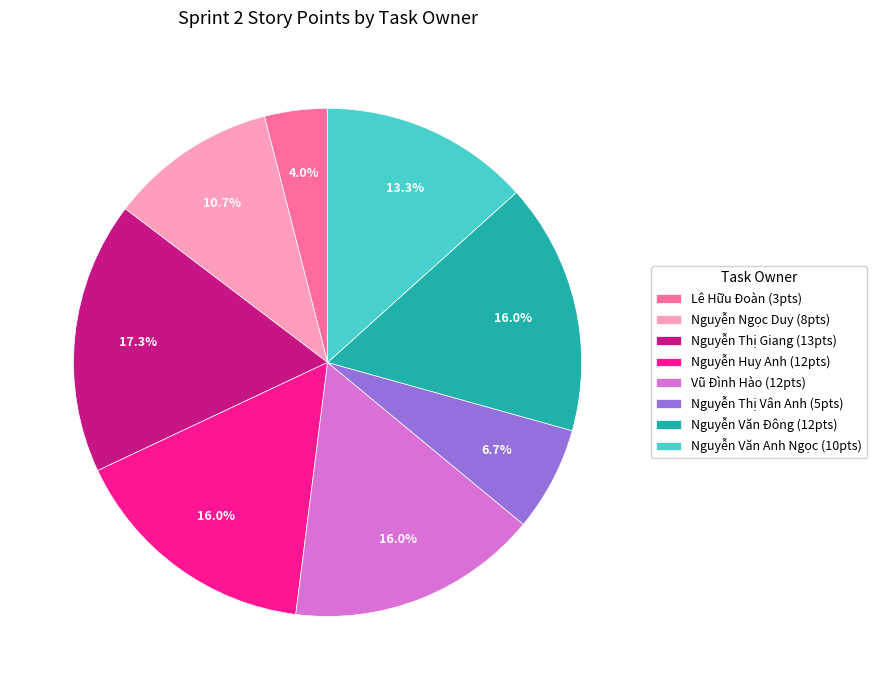

How many slices are in this pie chart?

8